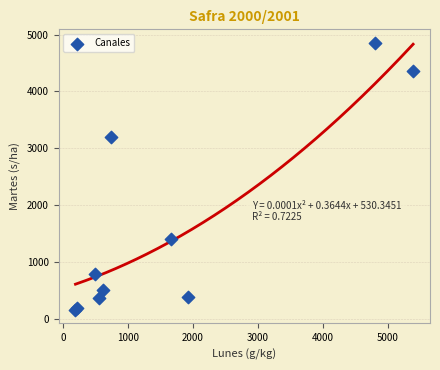

What Y value in the scatter plot is closest to 2503?

3202.9